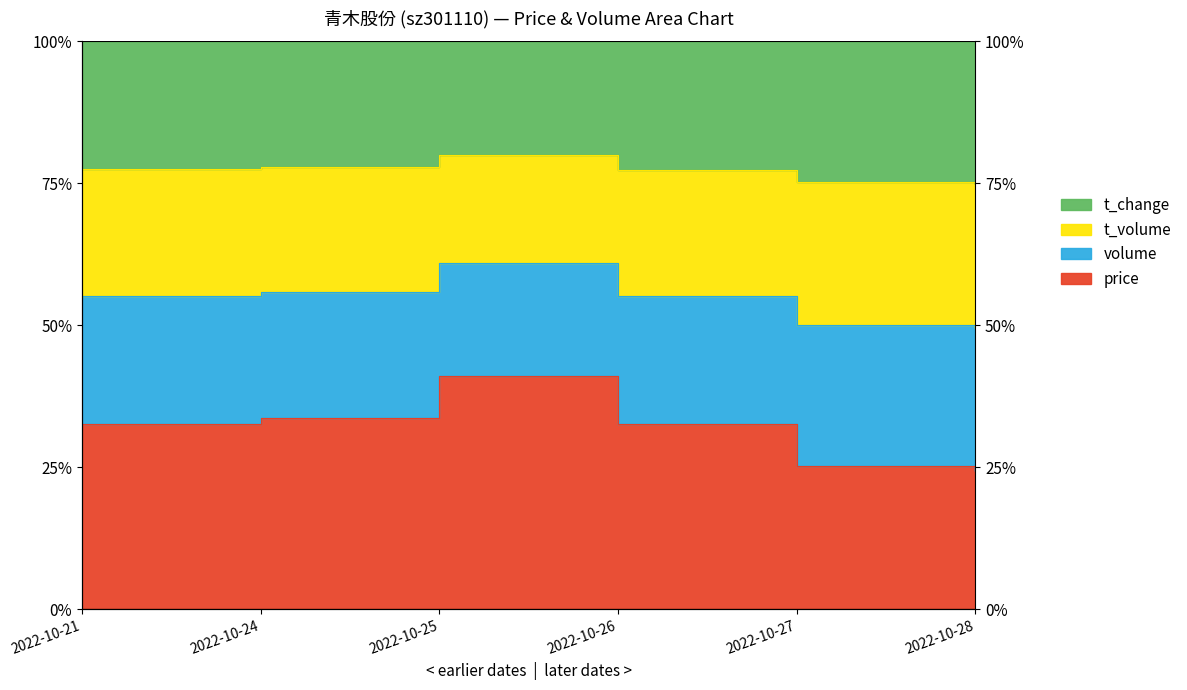

Which category has the highest value in the volume series?

2022-10-25